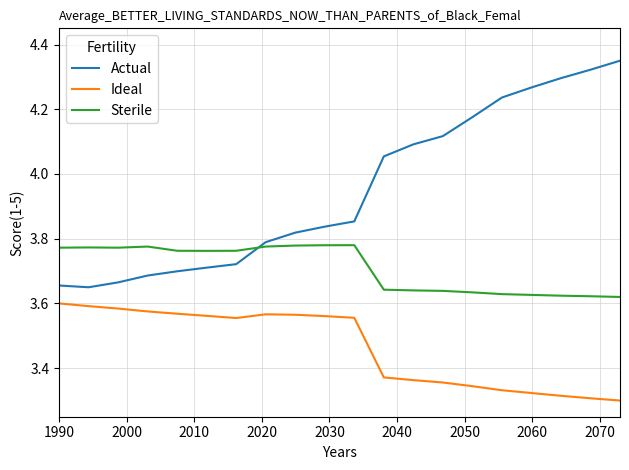

What is the sum of all Ideal values?

69.3